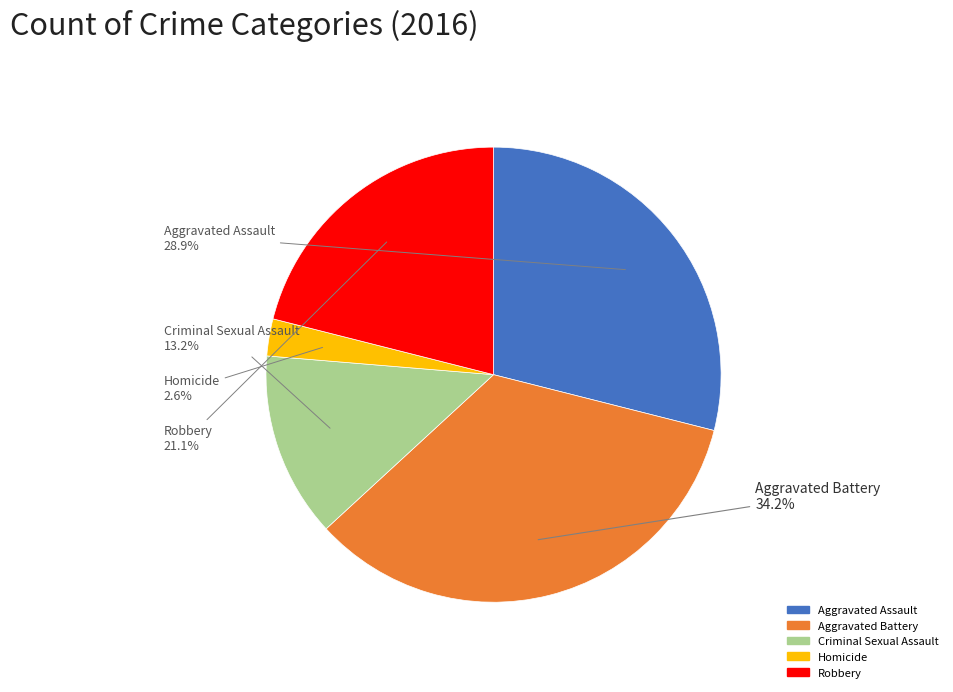

How many segments does this pie chart have?

5